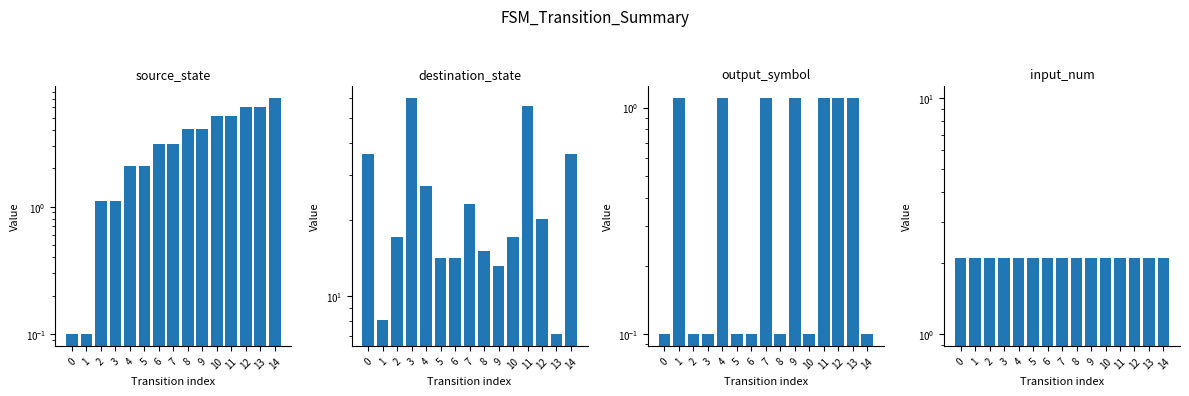

Is it true that source_state equals 2.9 at 13?

False